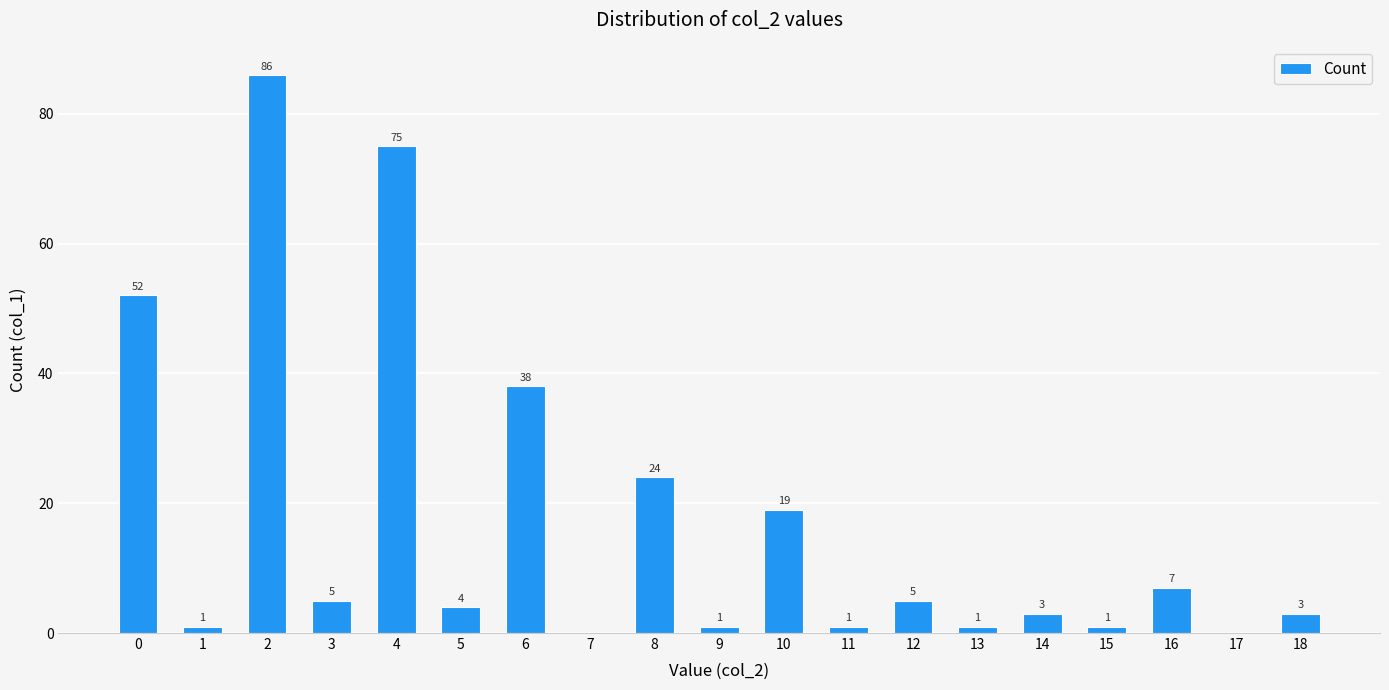

What is the average value?

17